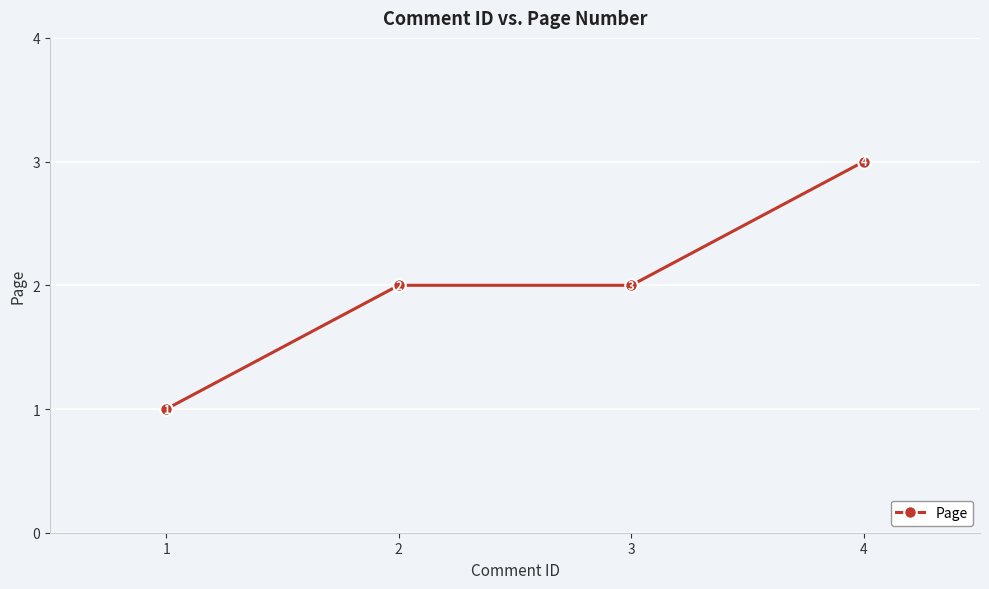

What is the maximum value shown in the chart?

3